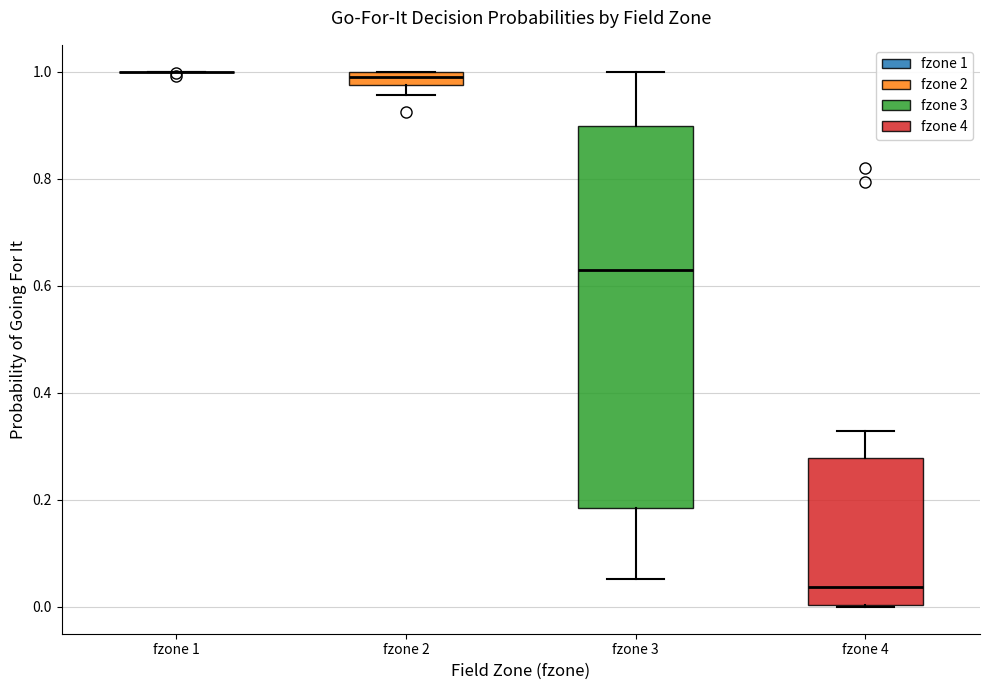

Comparing the boxes themselves (not the whiskers), which one is the tallest?

fzone 3